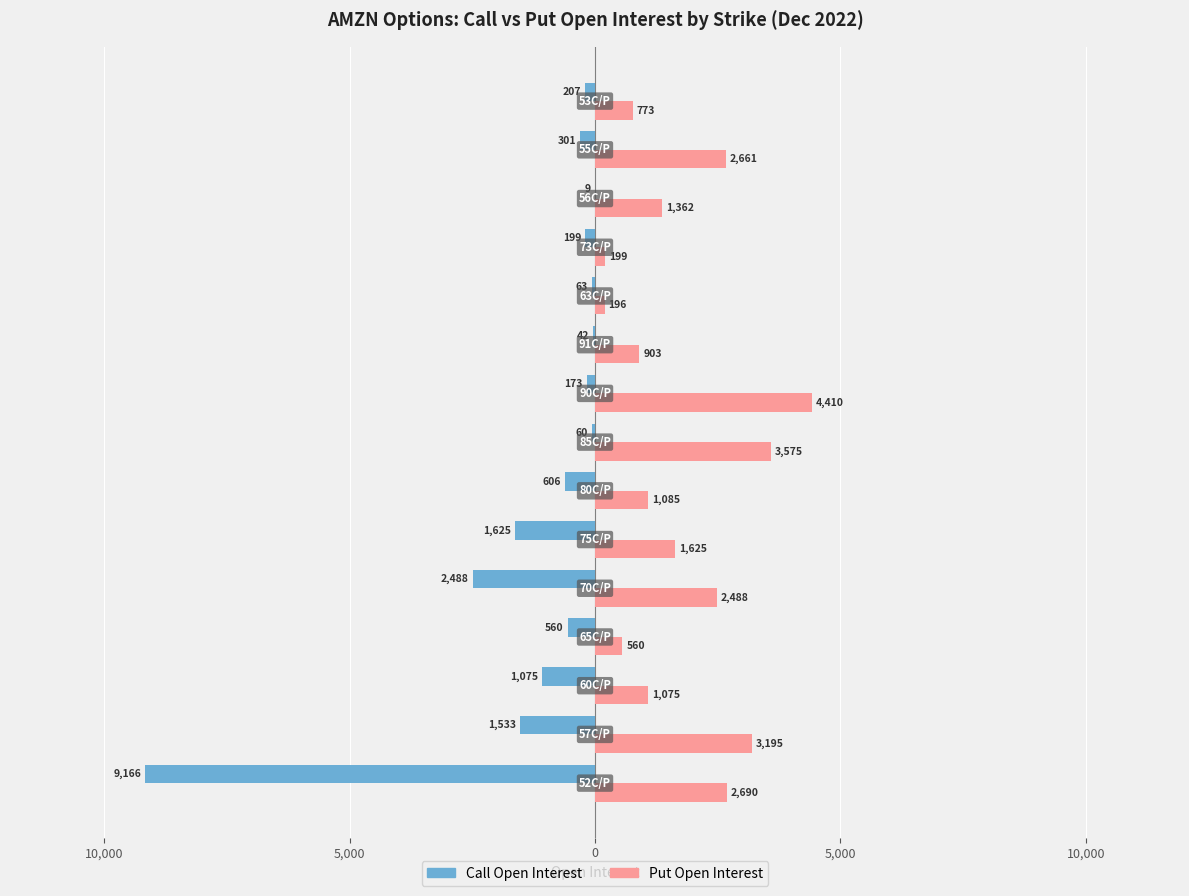

What is the maximum value shown in the chart?

4410